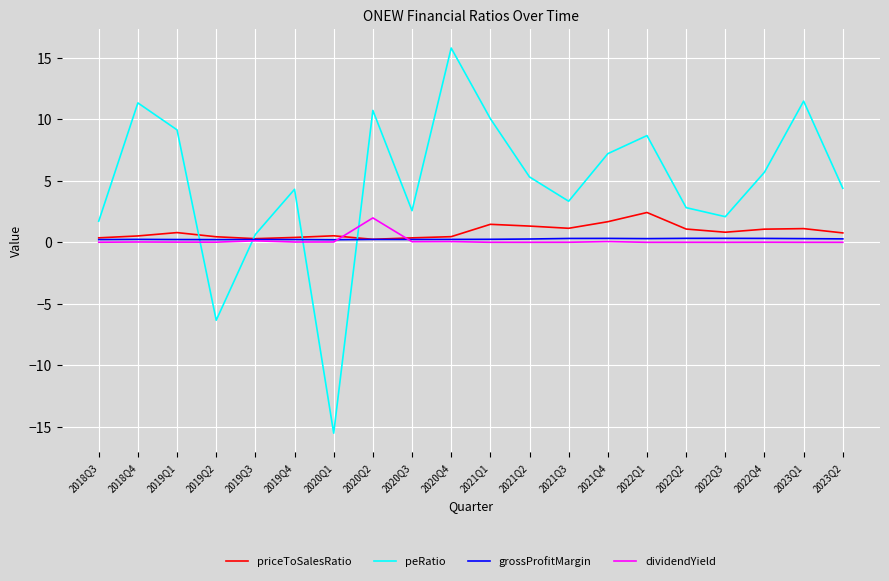

True or false: grossProfitMargin has a value of 0.2 at 2019Q1.

True